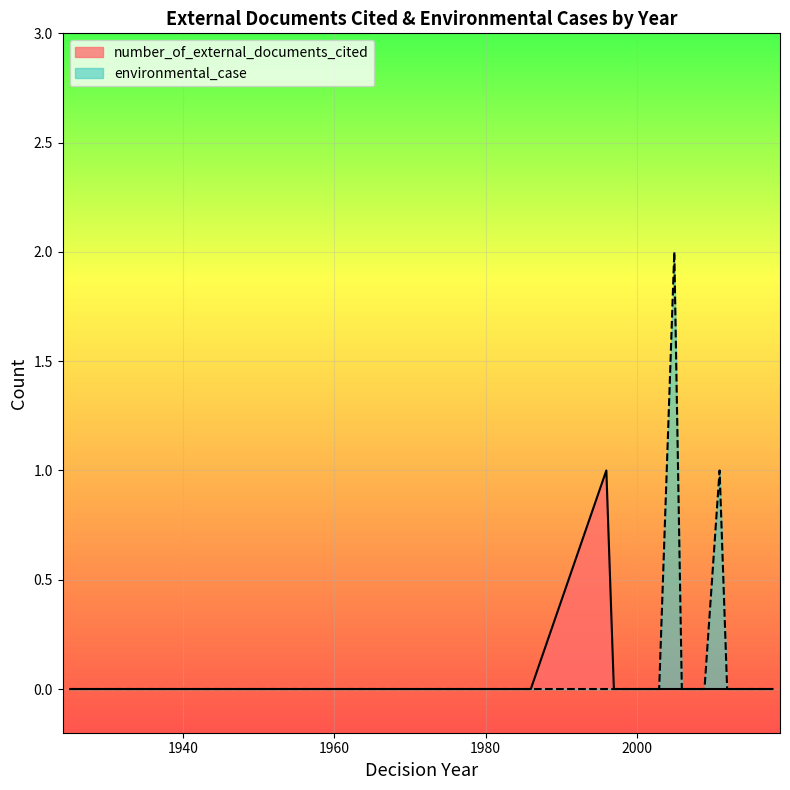

How many values in the number_of_external_documents_cited series exceed 0?

1